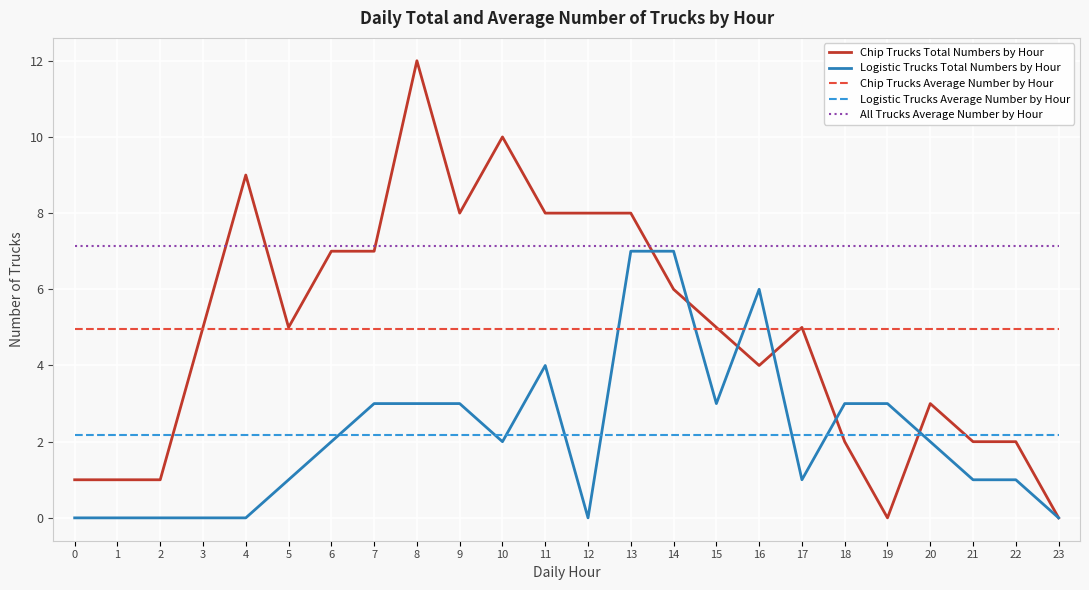

Which category has the highest value in the Chip Trucks Total Numbers by Hour series?

8